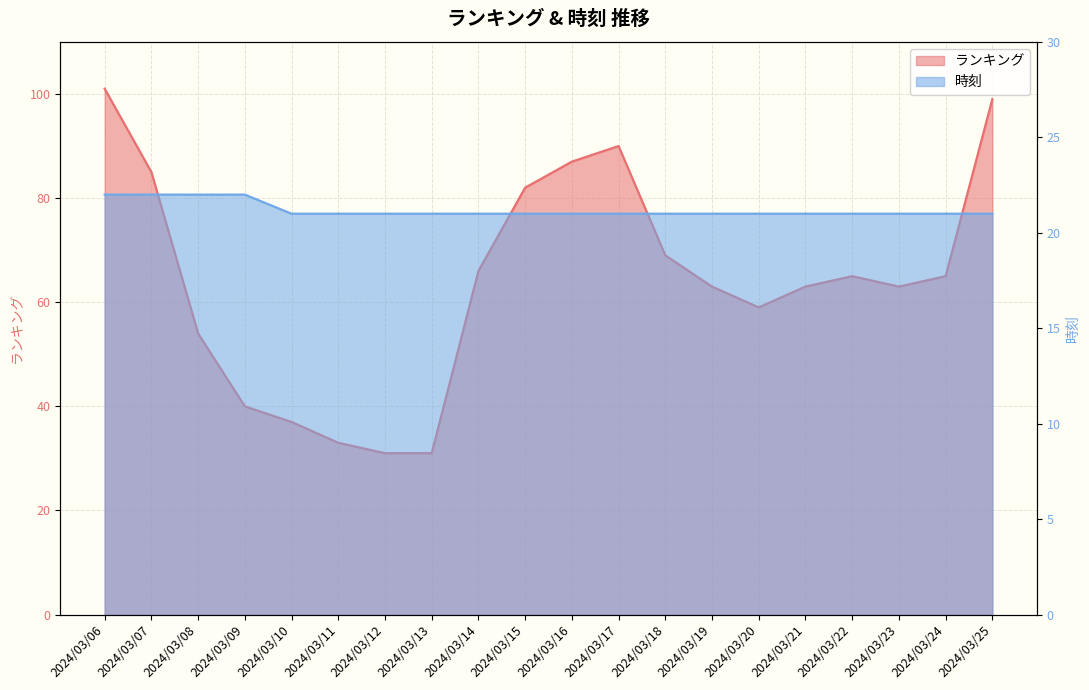

Which series has the largest total across all categories?

ランキング